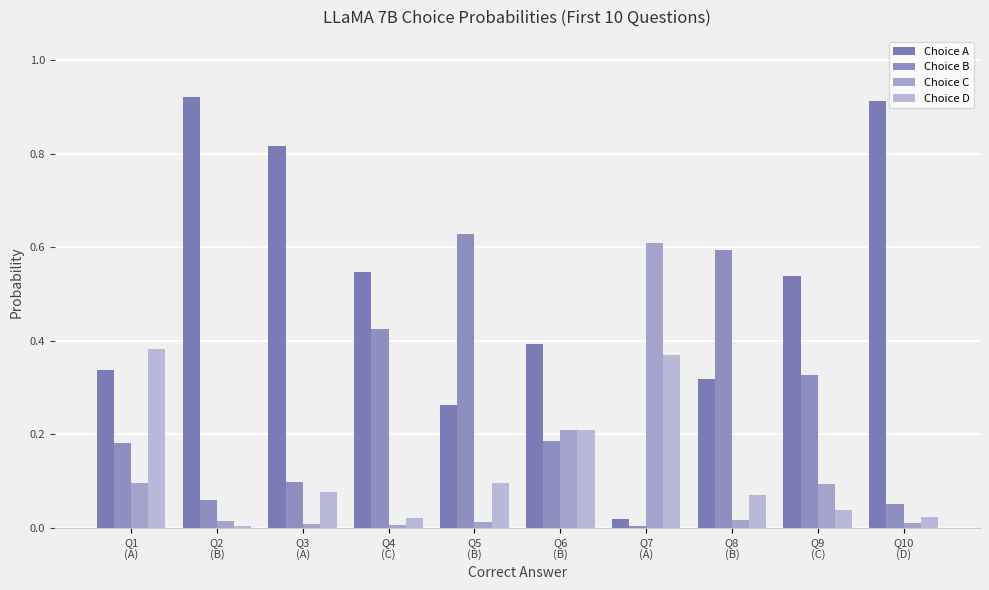

What is the sum of the Choice B values at Q3
(A) and Q2
(B)?

0.2